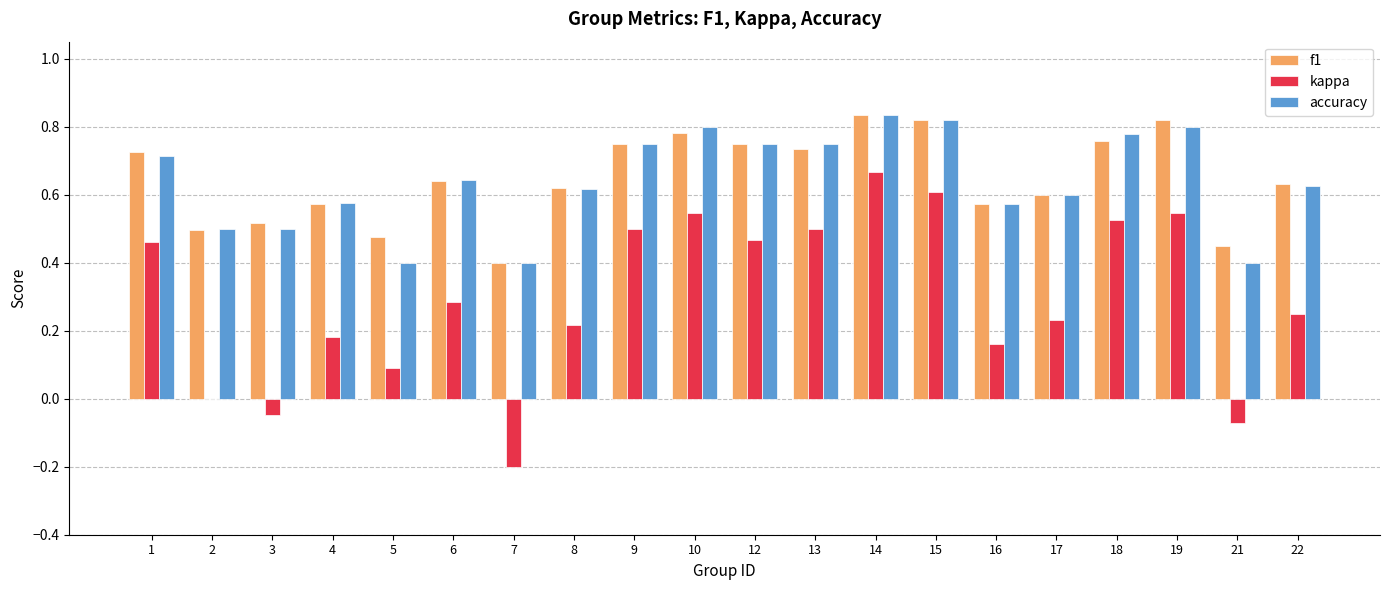

How many f1 values are between 0 and 1?

20